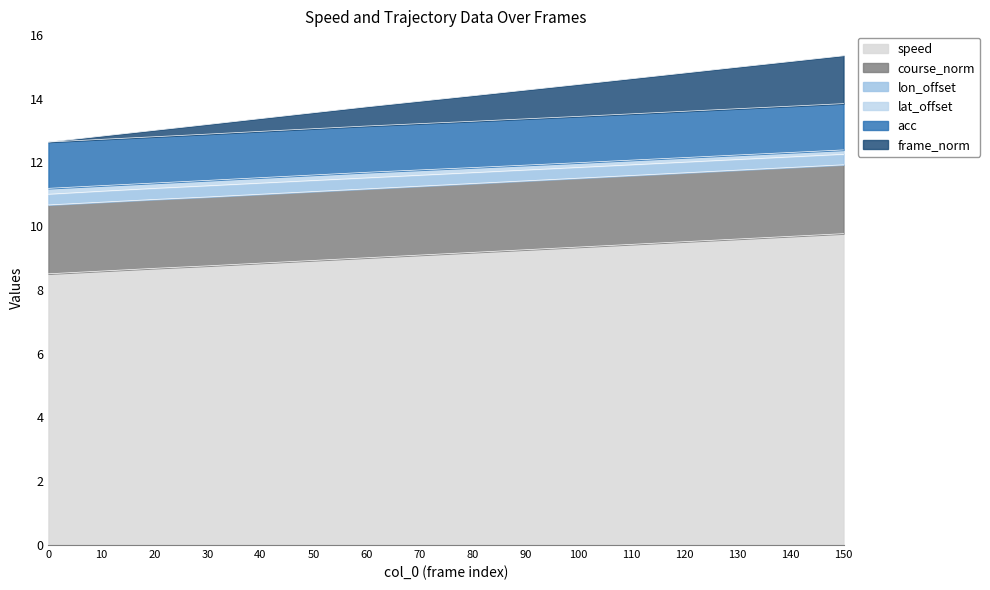

What is the lowest value of the speed series?

8.5